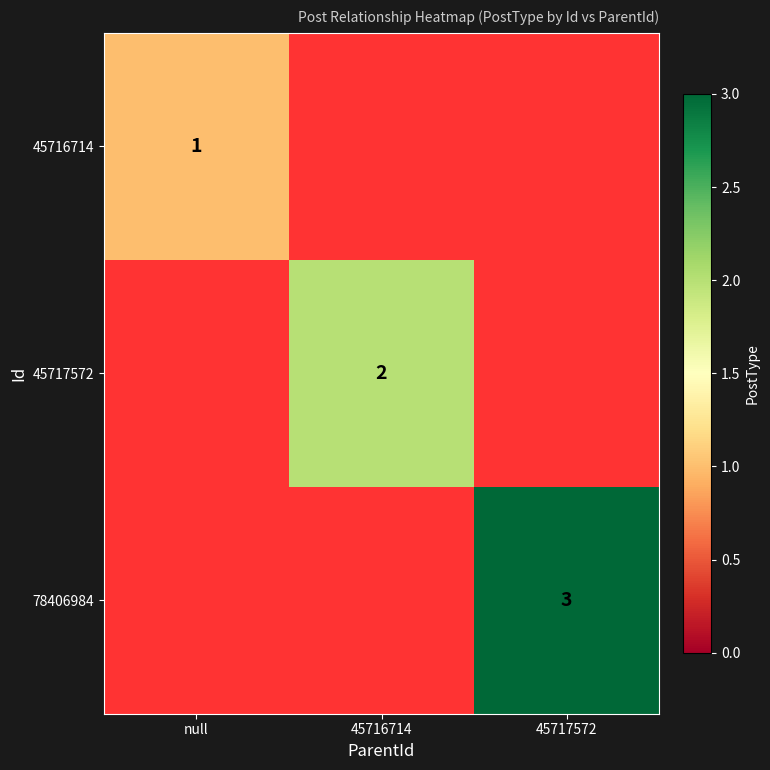

Count the number of categories in the chart.

3